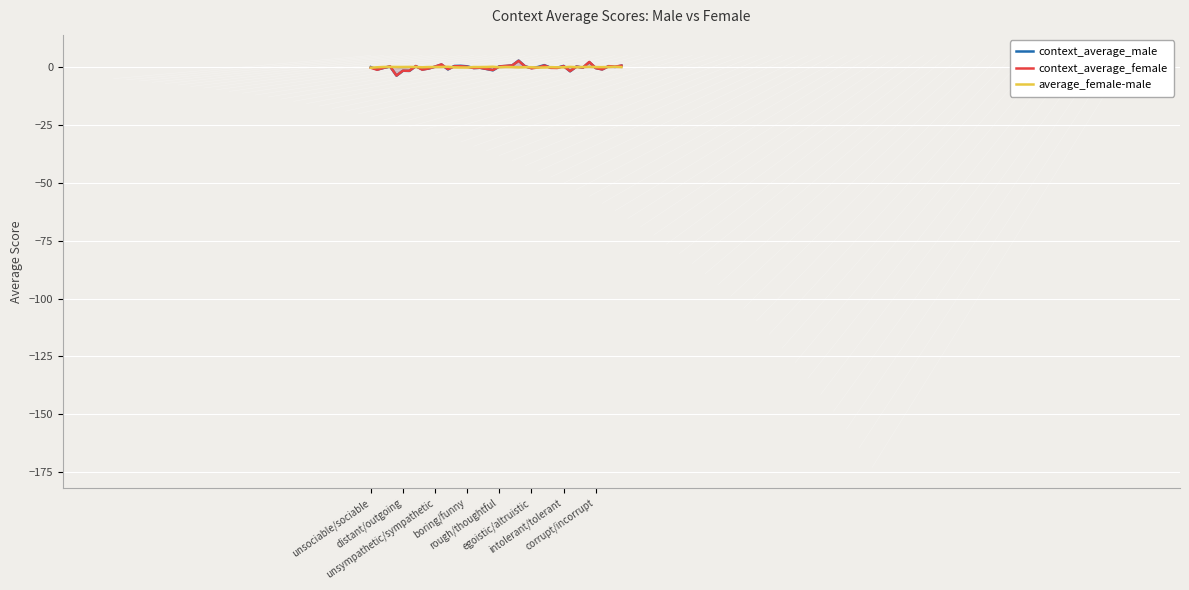

What are all the series names shown in the legend?

context_average_male, context_average_female, average_female-male